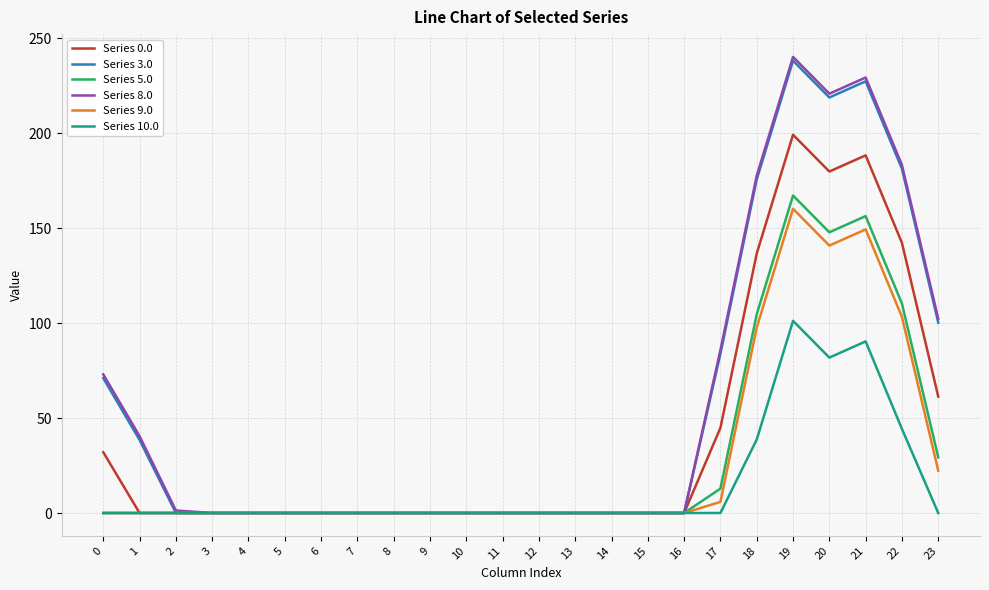

Which series has the largest range (max minus min)?

Series 8.0